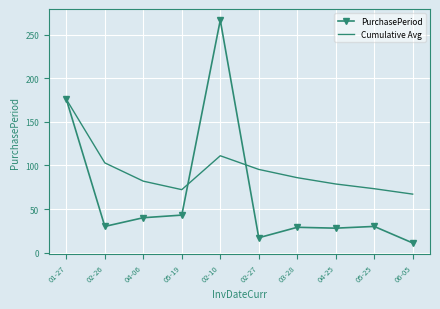

List the series in order of their peak value, highest first.

PurchasePeriod, Cumulative Avg